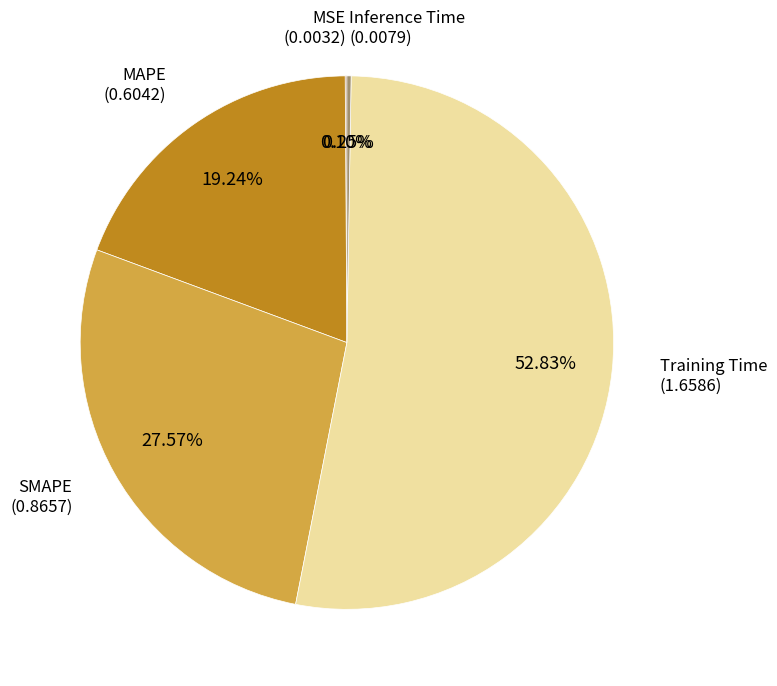

Which slice represents more than half of the pie?

Training Time